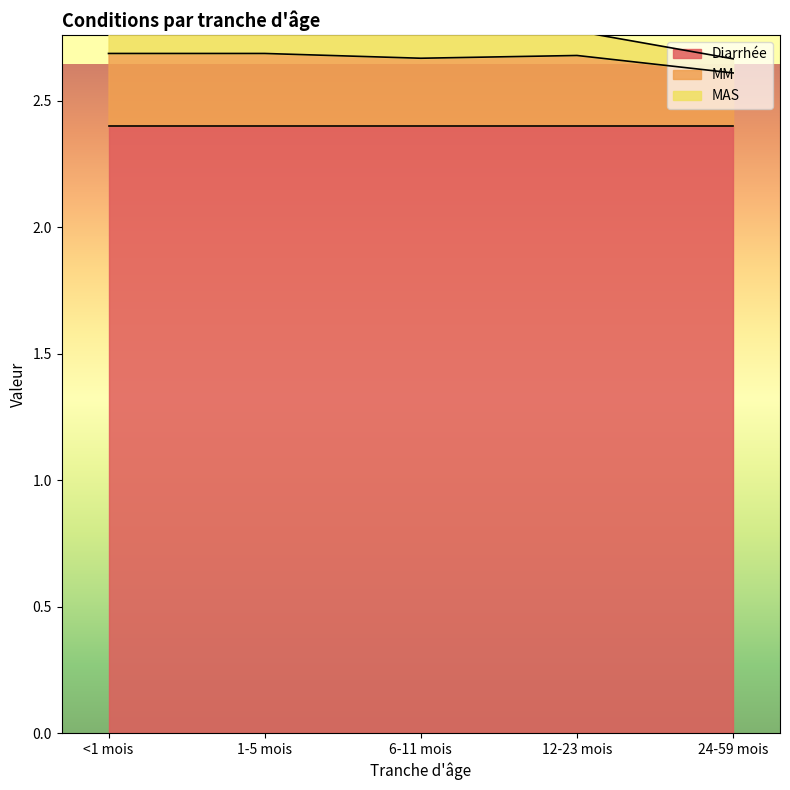

At which label does MM reach its peak?

<1 mois